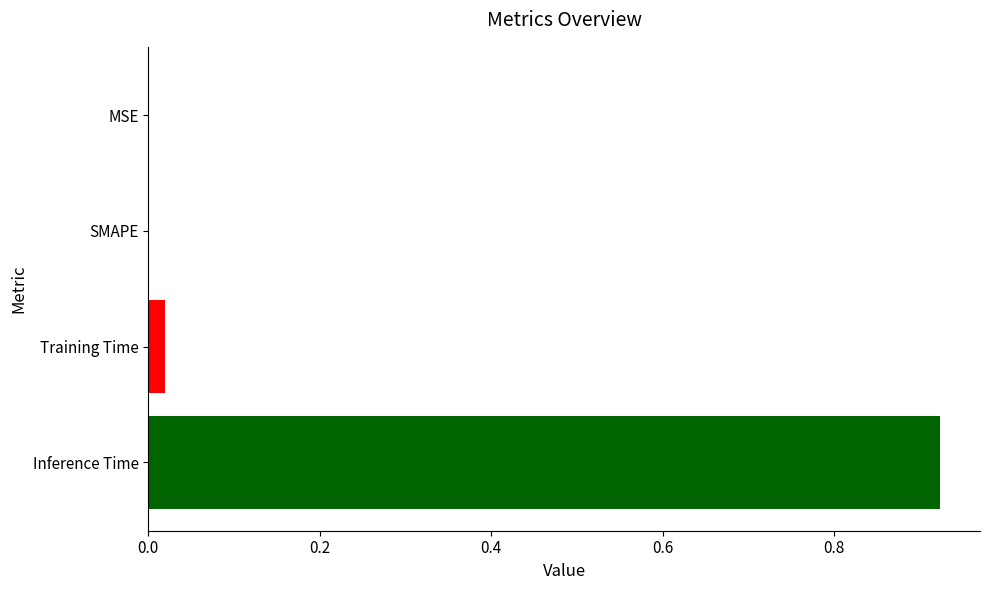

Which has a higher value, Inference Time or SMAPE?

Inference Time